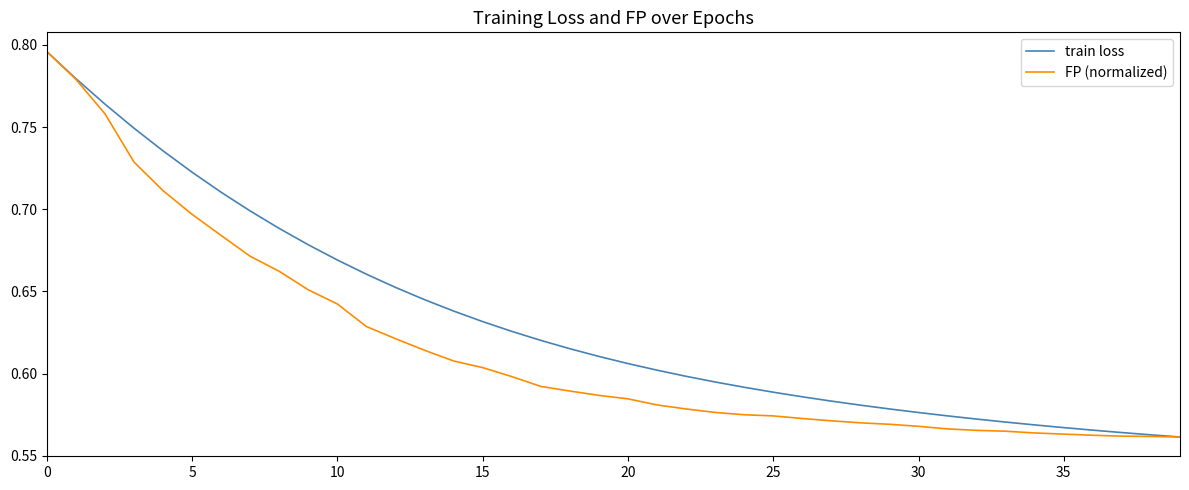

Which series has the largest total across all categories?

train loss